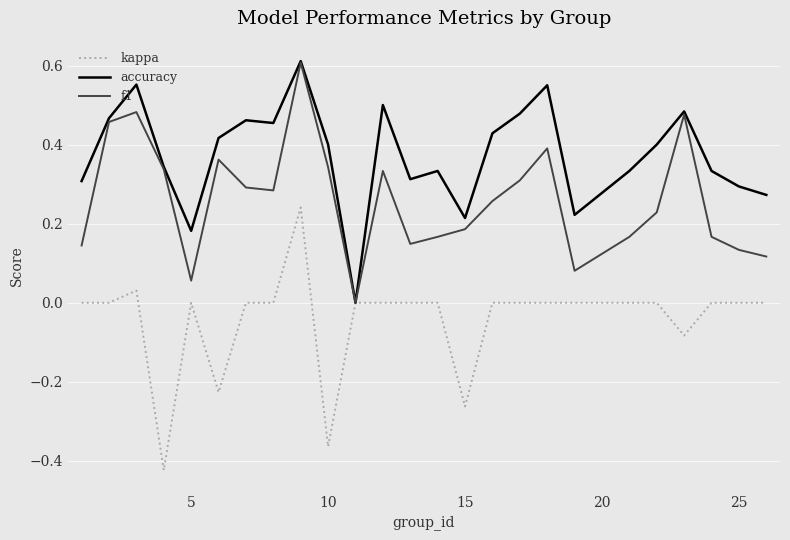

List the series in order of their overall mean, lowest first.

kappa, f1, accuracy